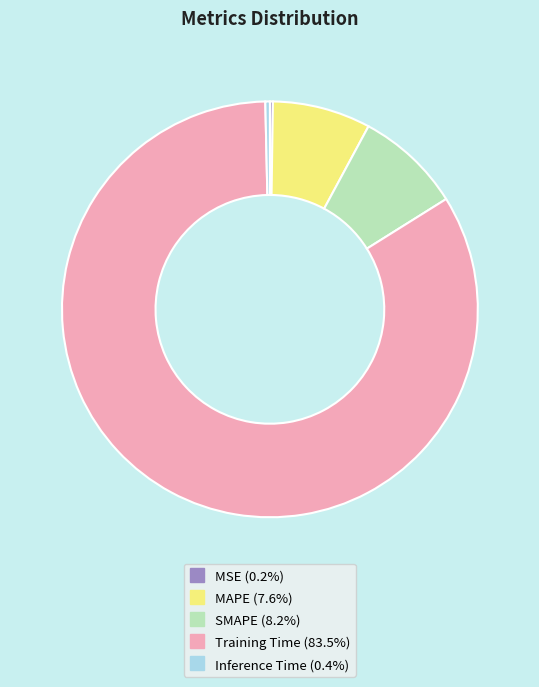

Combined, do Training Time and SMAPE account for over 50%?

Yes